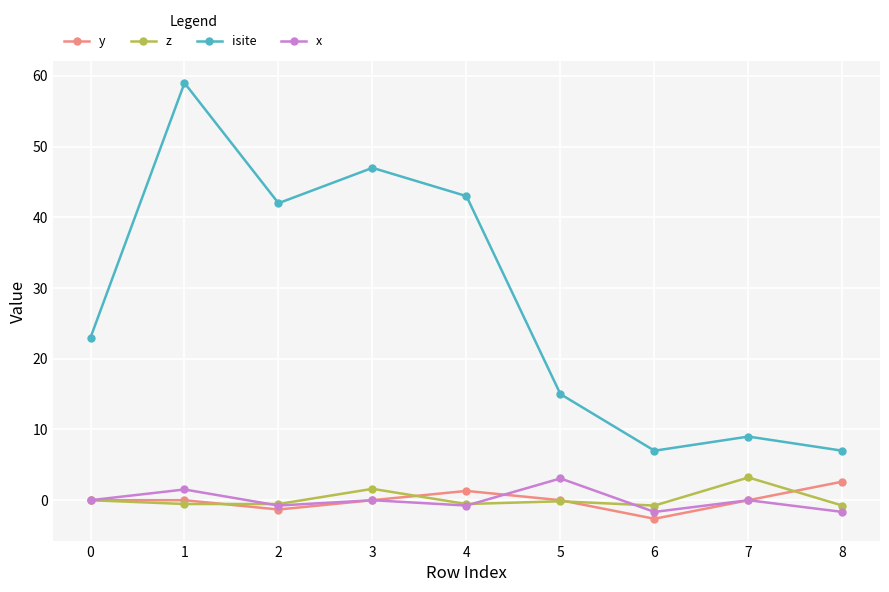

In isite, how many points are higher than both neighbors (excluding endpoints)?

3